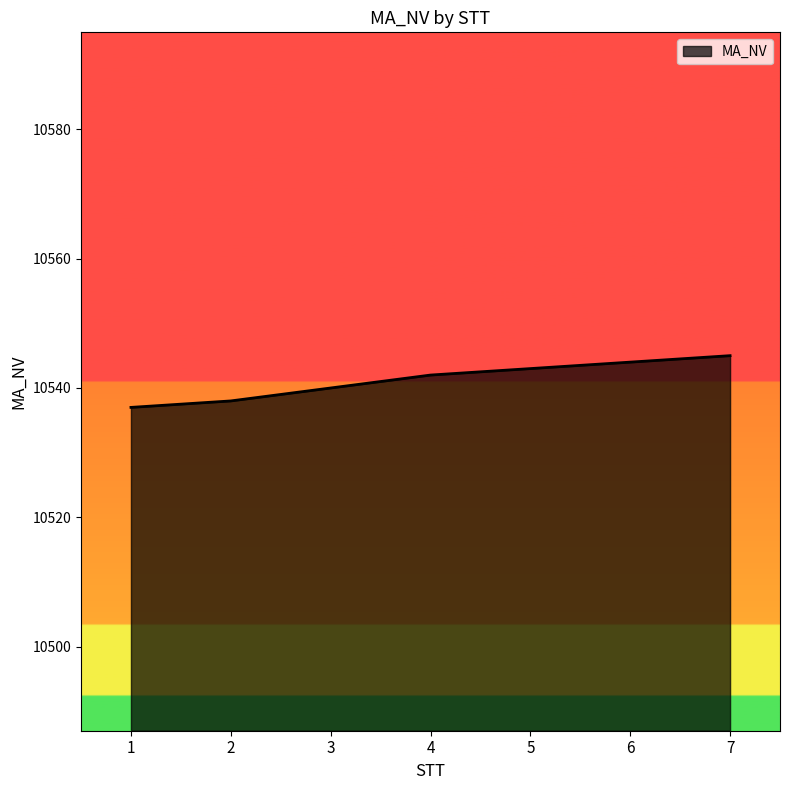

Reading left to right, what are all the values shown in this chart?

10537	10538	10540	10542	10543	10544	10545